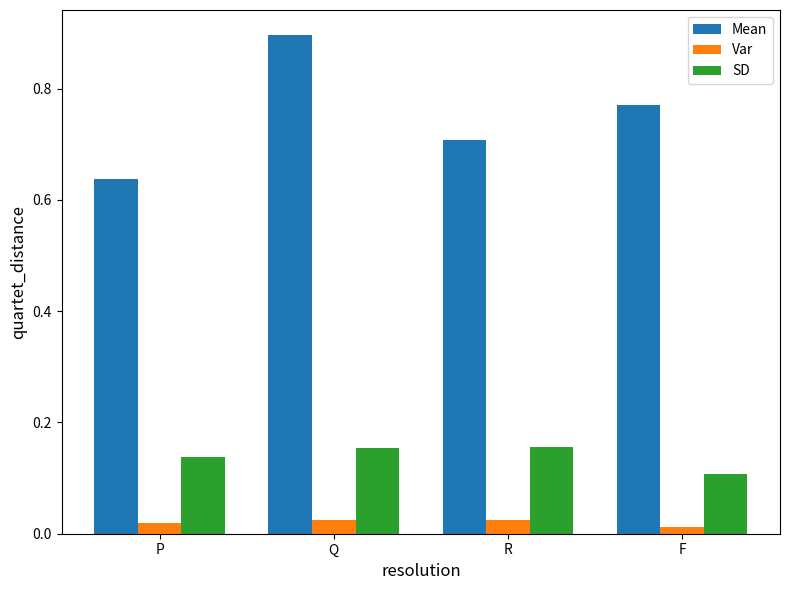

Which series has the widest spread of values?

Mean